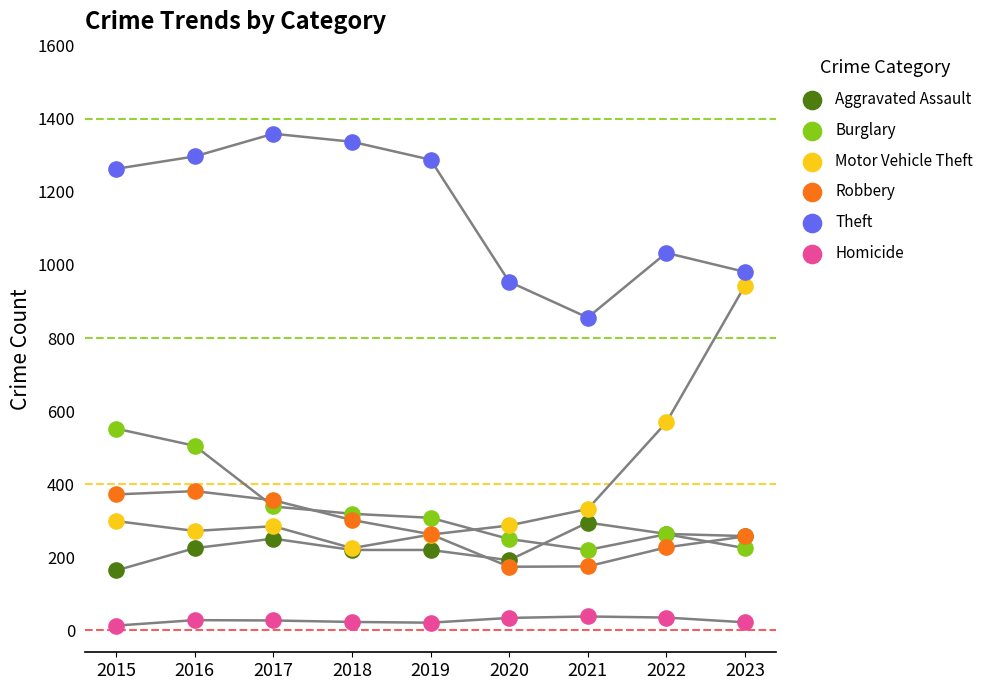

What are all the series names shown in the legend?

Aggravated Assault, Burglary, Motor Vehicle Theft, Robbery, Theft, Homicide